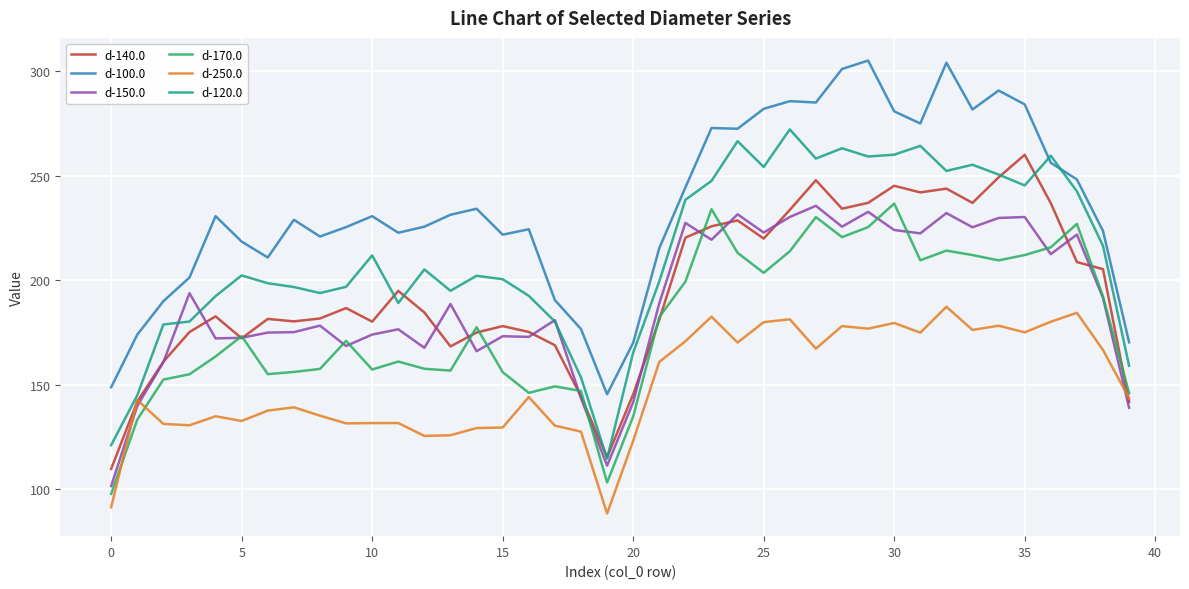

True or false: d-100.0 and d-250.0 intersect in this chart.

False